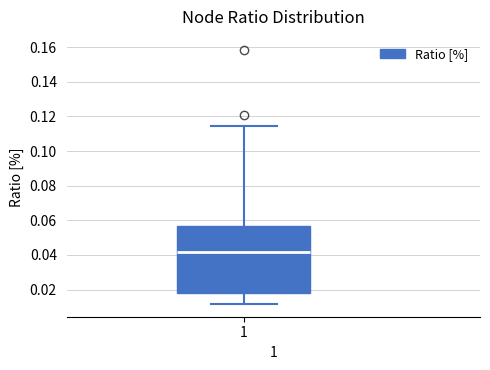

Read this box plot against the y-axis: the position of the median line, the range covered by the box, and the ends of both whiskers. The values are not printed on the chart, so give them approximately, as read against the axis.

median 0.042, box 0.018 to 0.056, whiskers 0.012 to 0.114